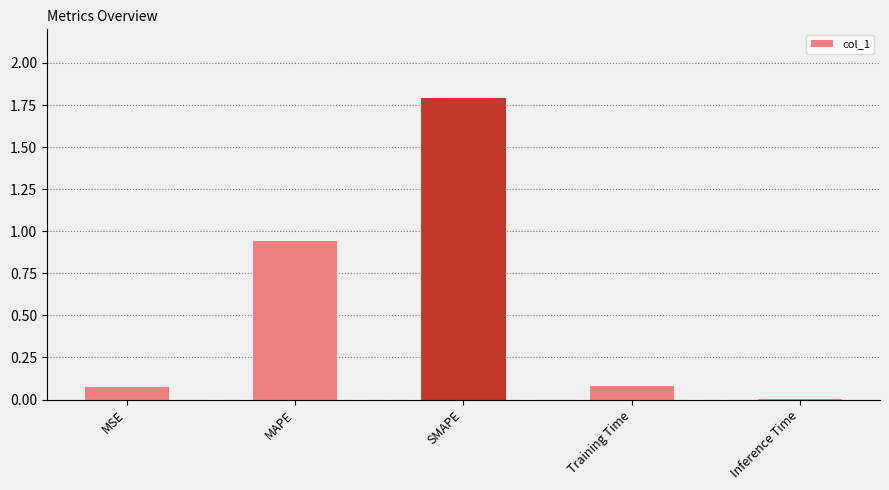

True or false: the data shows 0.1 at MSE.

True